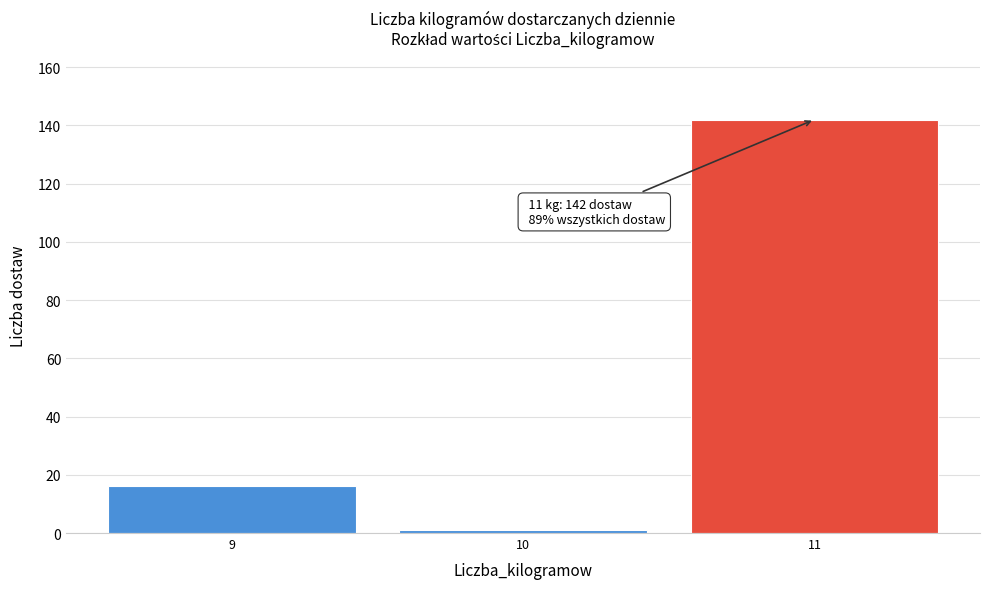

Reading left to right, transcribe all the data shown in this chart.

16	1	142